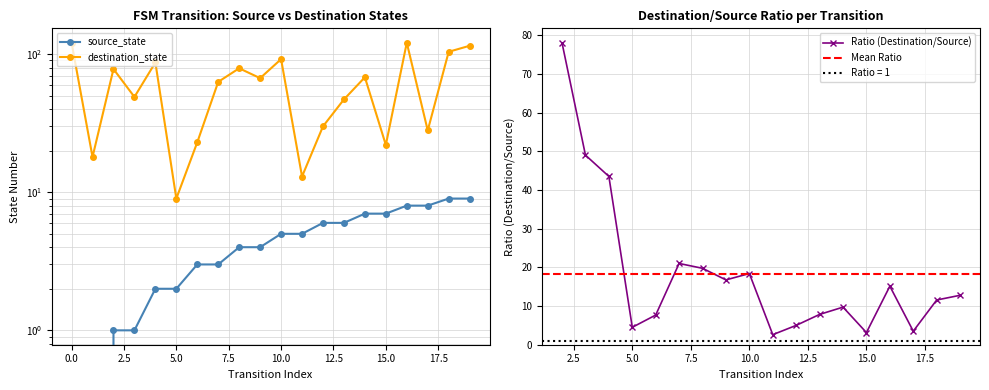

What is the sum of all source_state values?

90